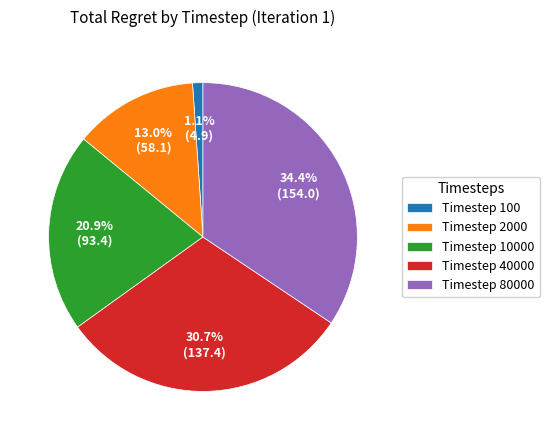

Which category has the biggest portion of the pie?

Timestep 80000